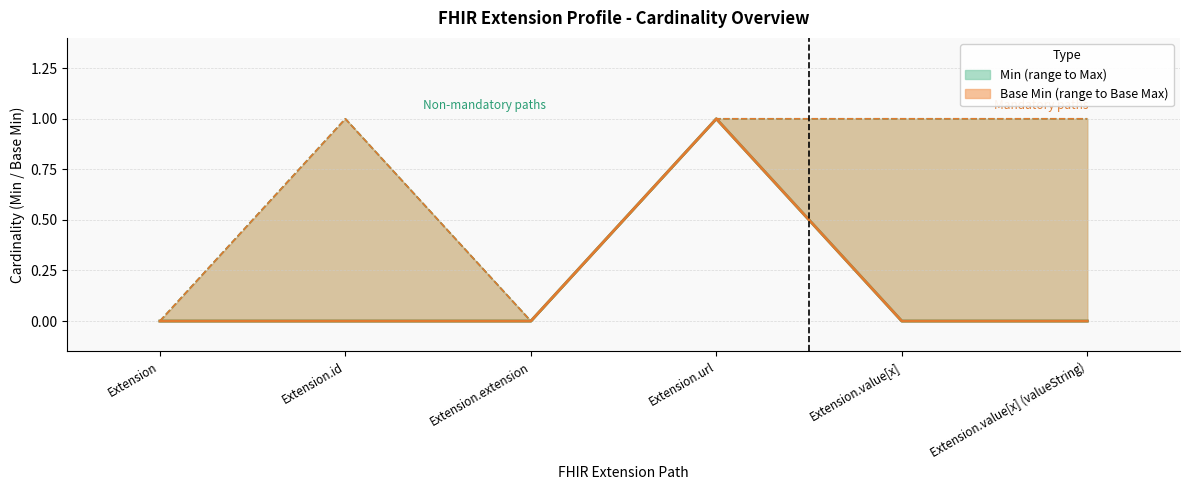

At which category does Base Min reach its first local peak?

Extension.url